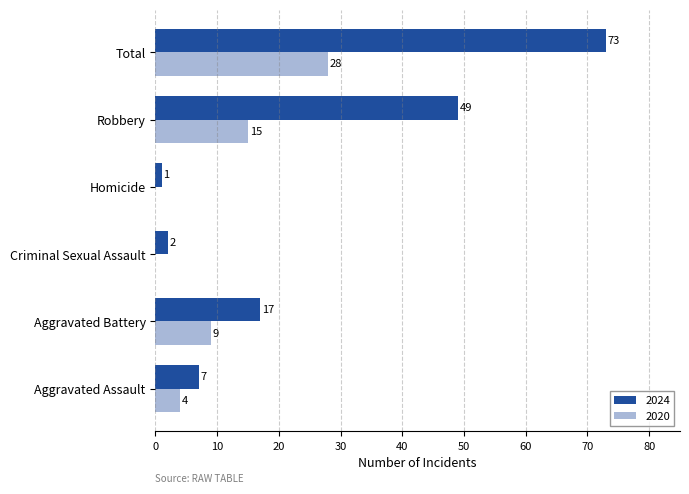

Which series has the largest total across all categories?

2024